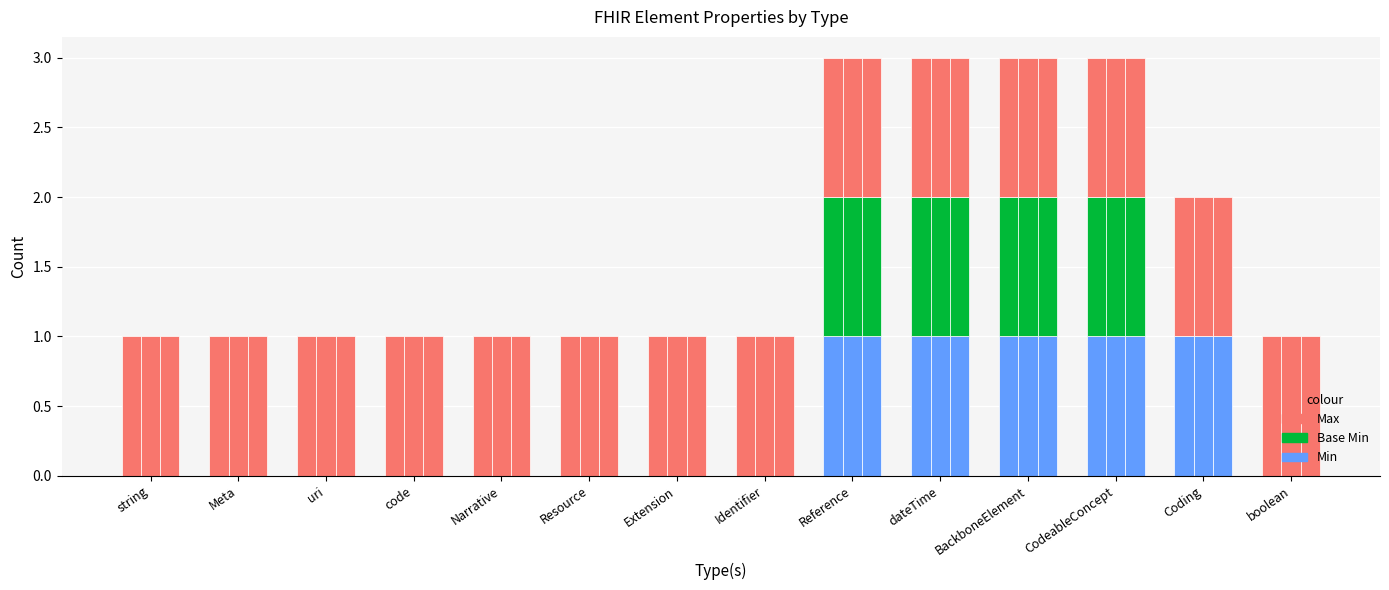

What position from the left is Coding?

13